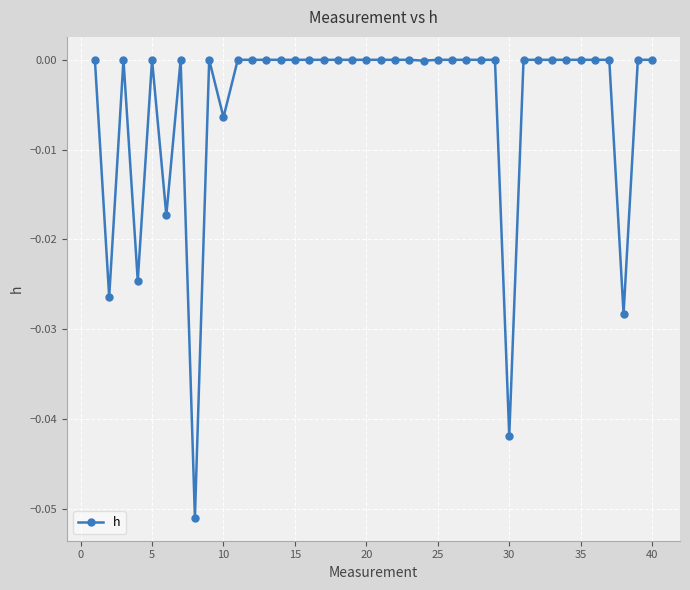

True or false: the data has more than 1 interior local peaks.

True